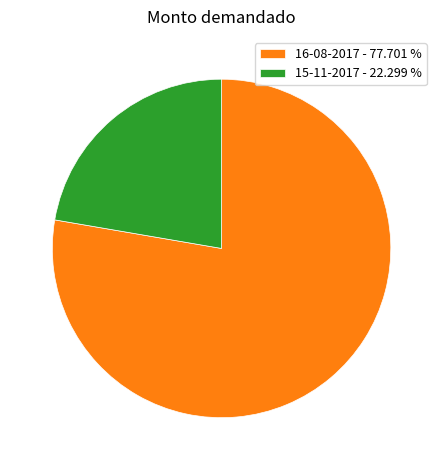

Which slice is the largest?

16-08-2017